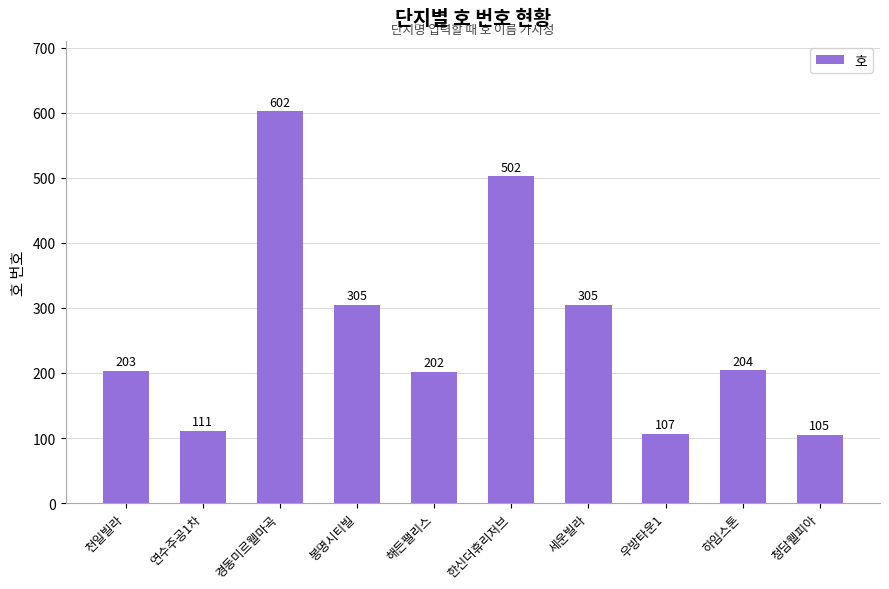

What is the label of the 4th bar from the right?

세운빌라